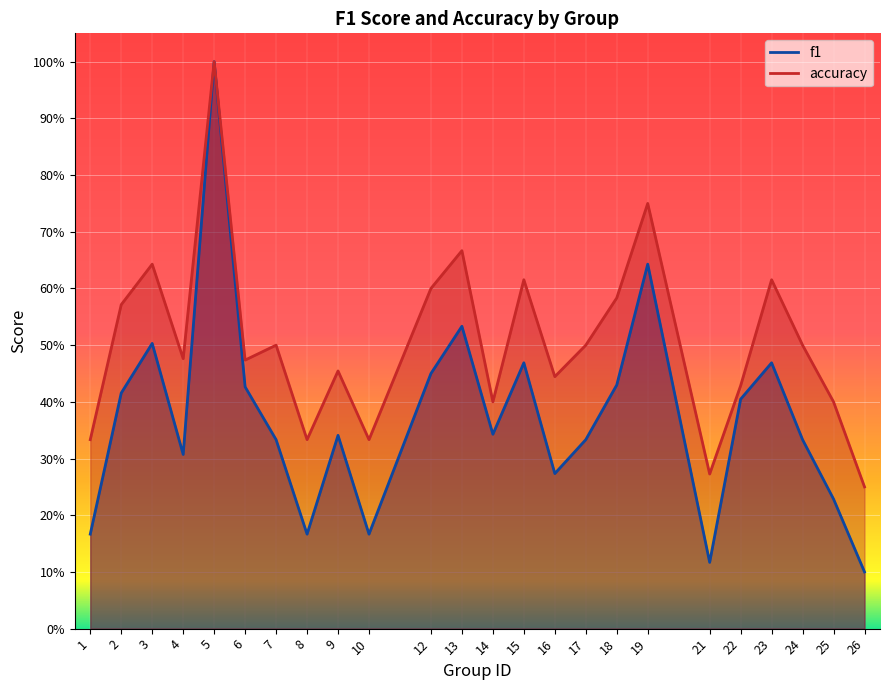

True or false: f1 and accuracy cross at least once.

False